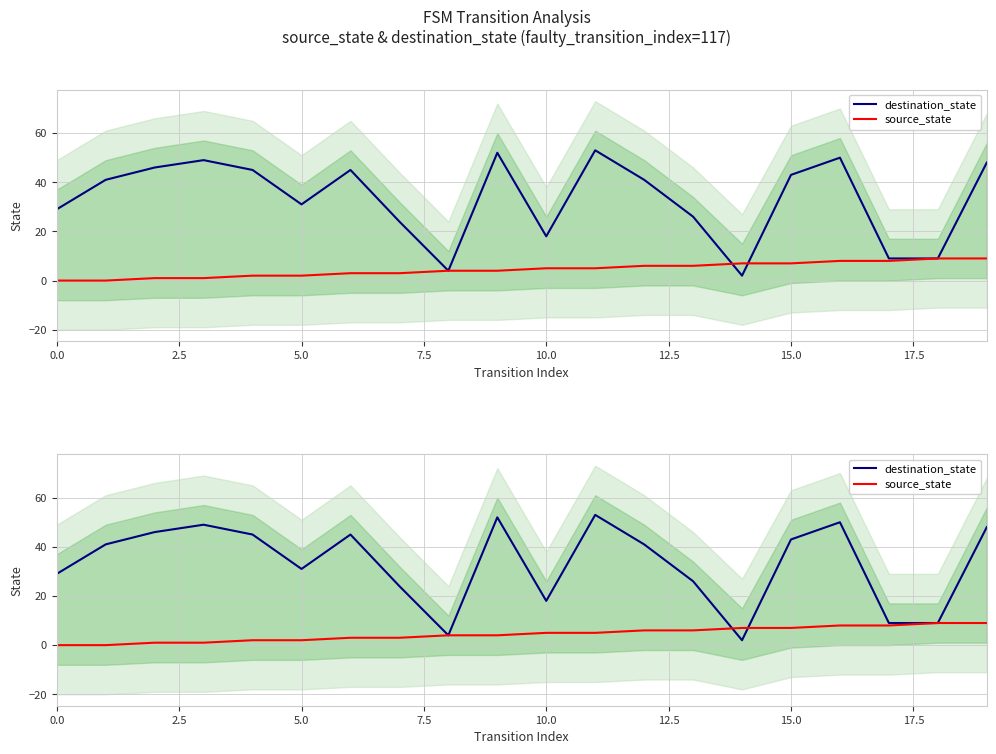

What is the total value across all series at 10.0?

47